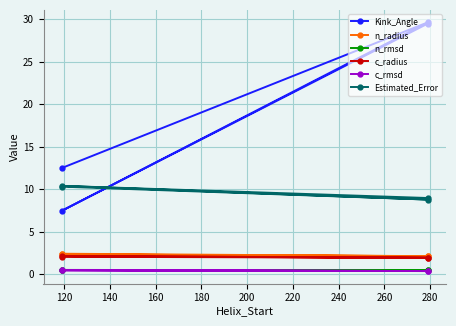

What is the difference between the Estimated_Error values at 140 and 120?

1.6